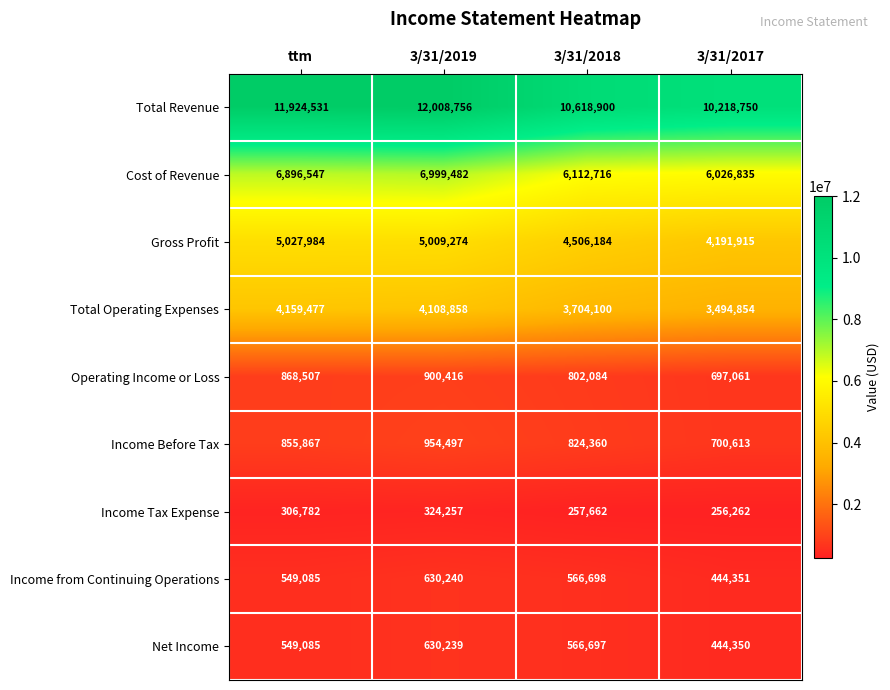

At 3/31/2017, list the series in order from smallest to largest.

Income Tax Expense, Net Income, Income from Continuing Operations, Operating Income or Loss, Income Before Tax, Total Operating Expenses, Gross Profit, Cost of Revenue, Total Revenue